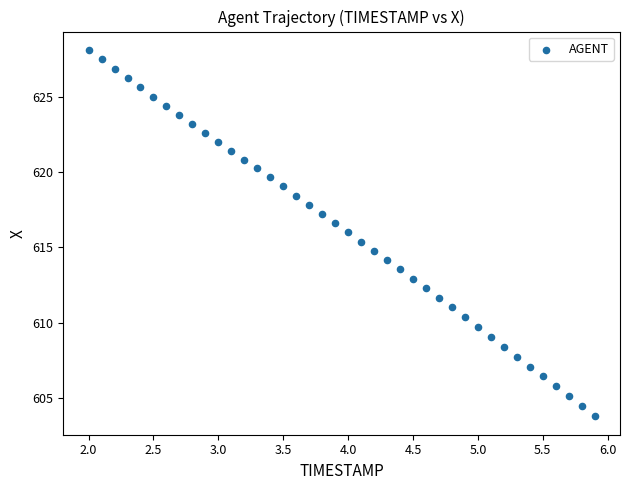

What is the range of X values (max minus min)?

3.9